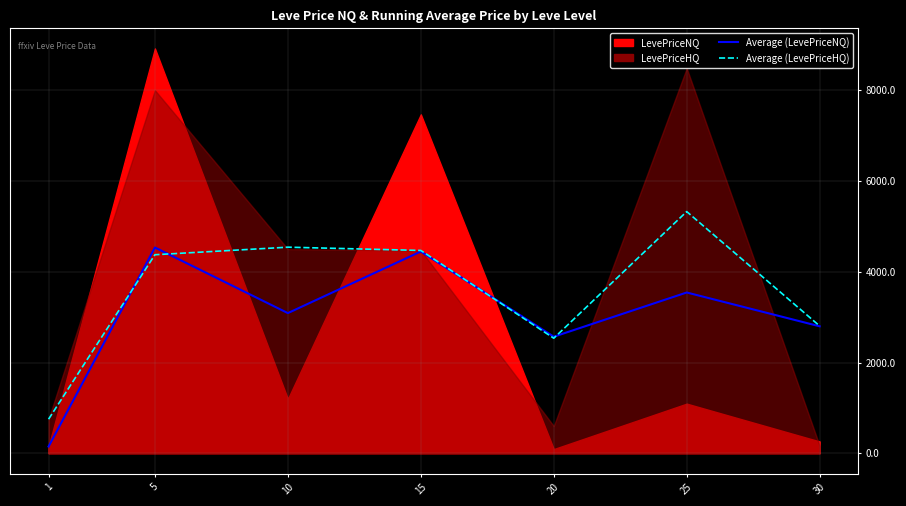

What is the highest value of the Average (LevePriceHQ) series?

5326.3